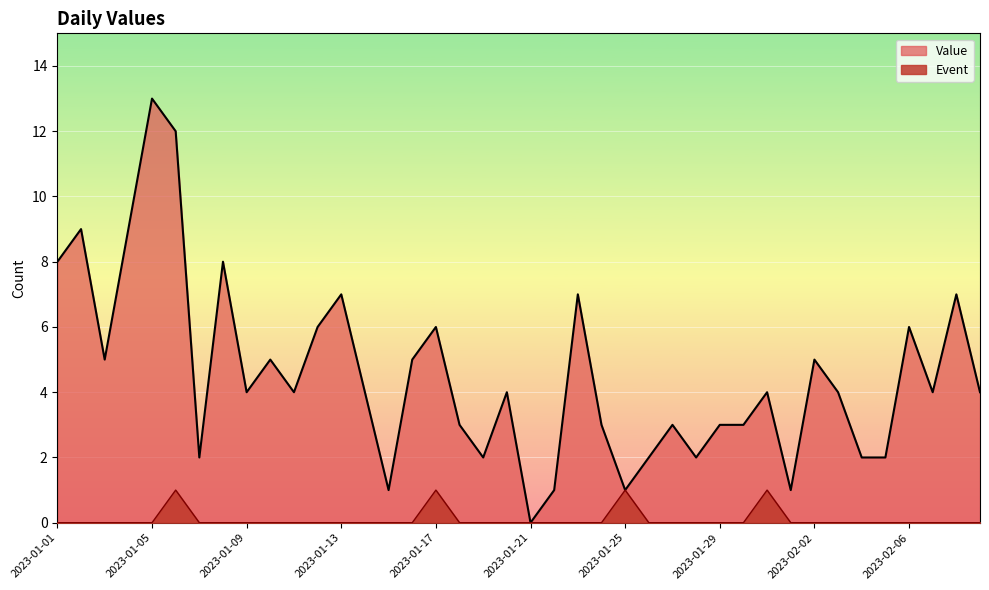

True or false: Value and Event cross at least once.

False